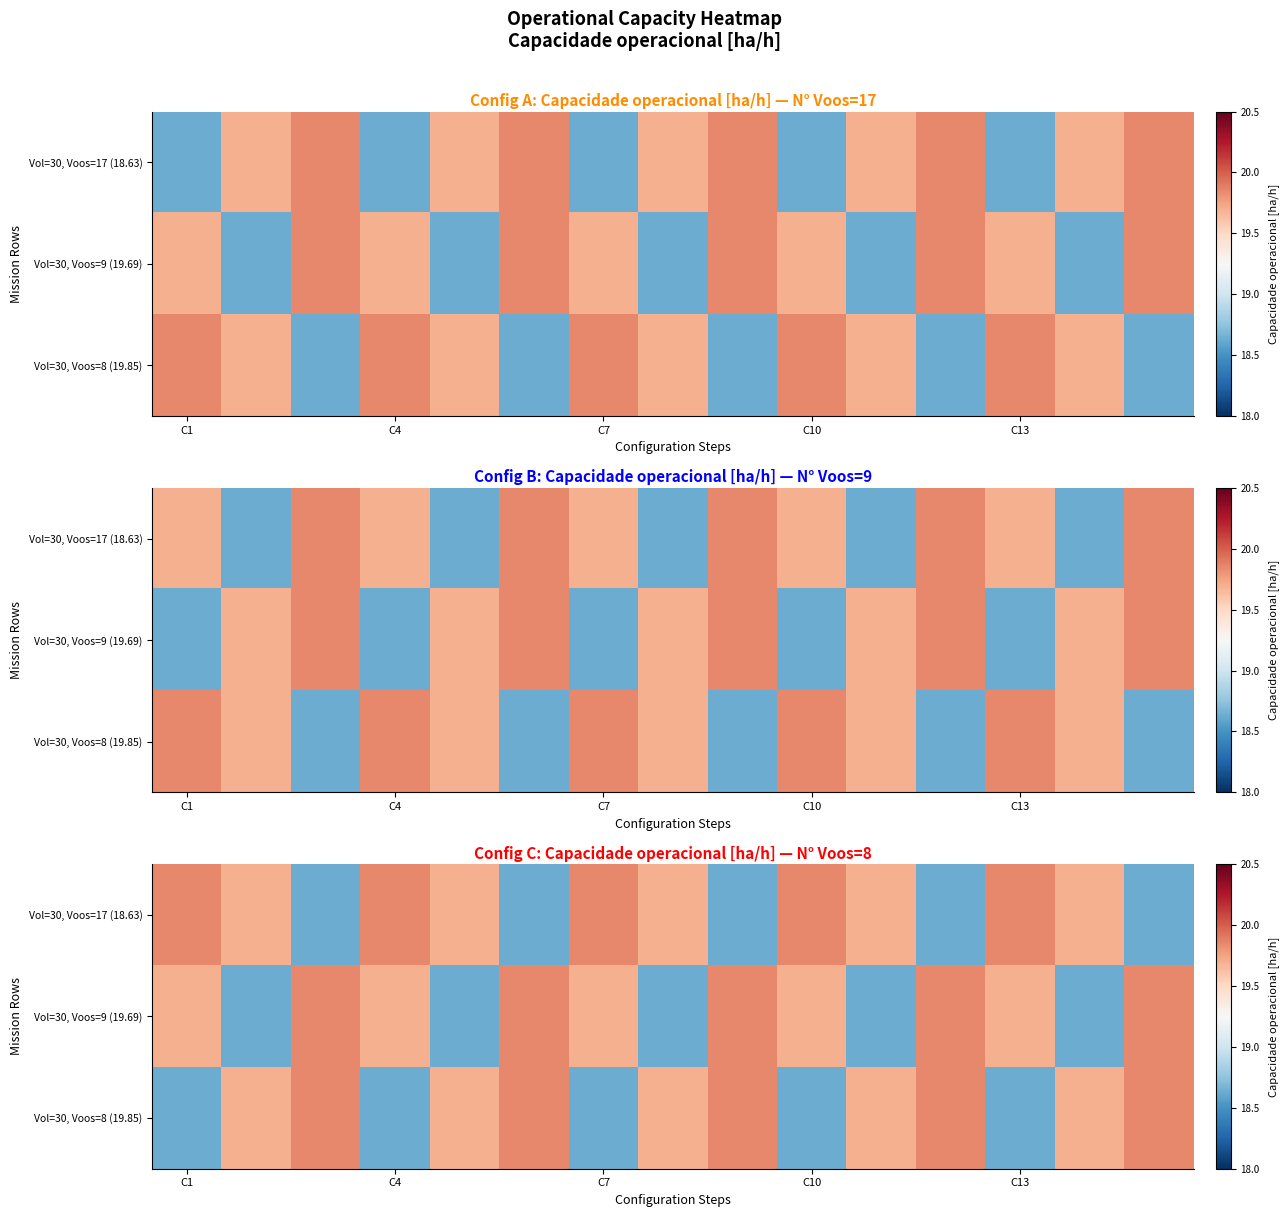

At which category does the chart reach its peak across all series?

C1